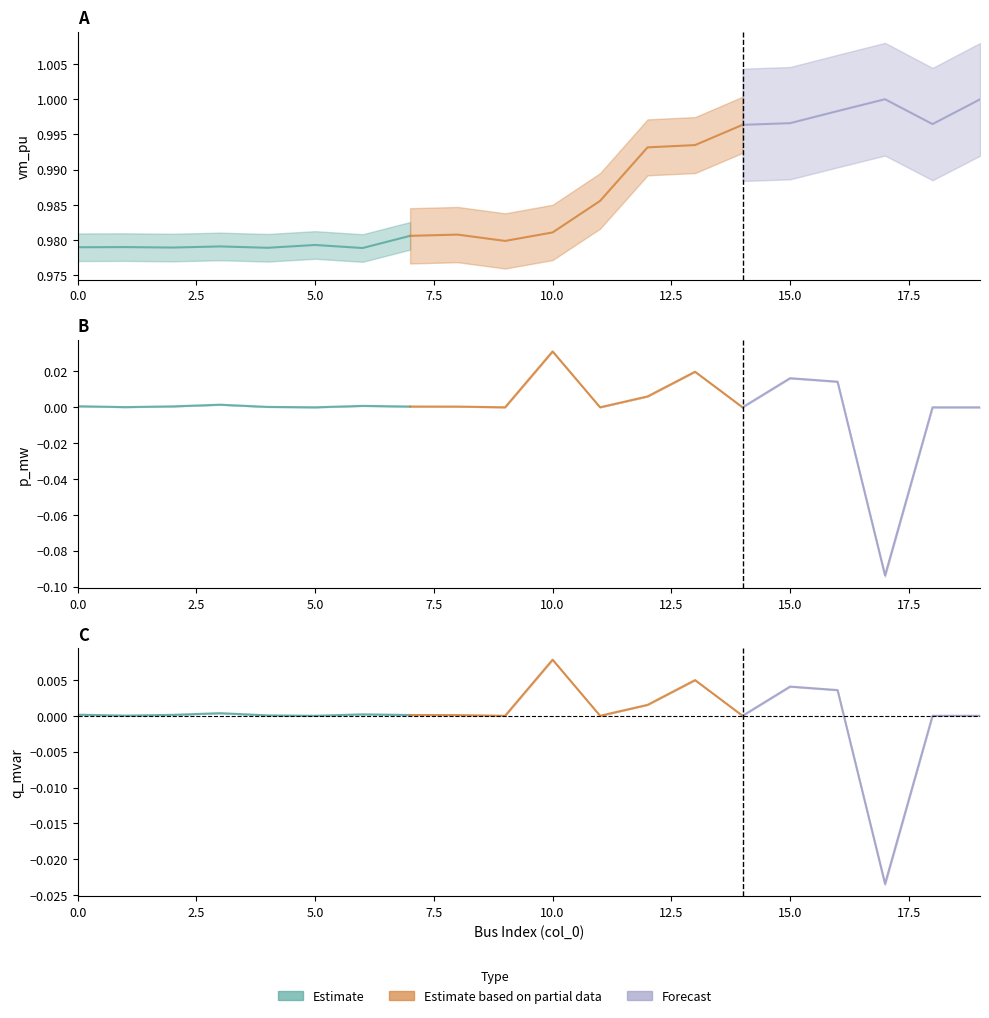

The q_mvar series shows 0.0 at 3. True or false?

False